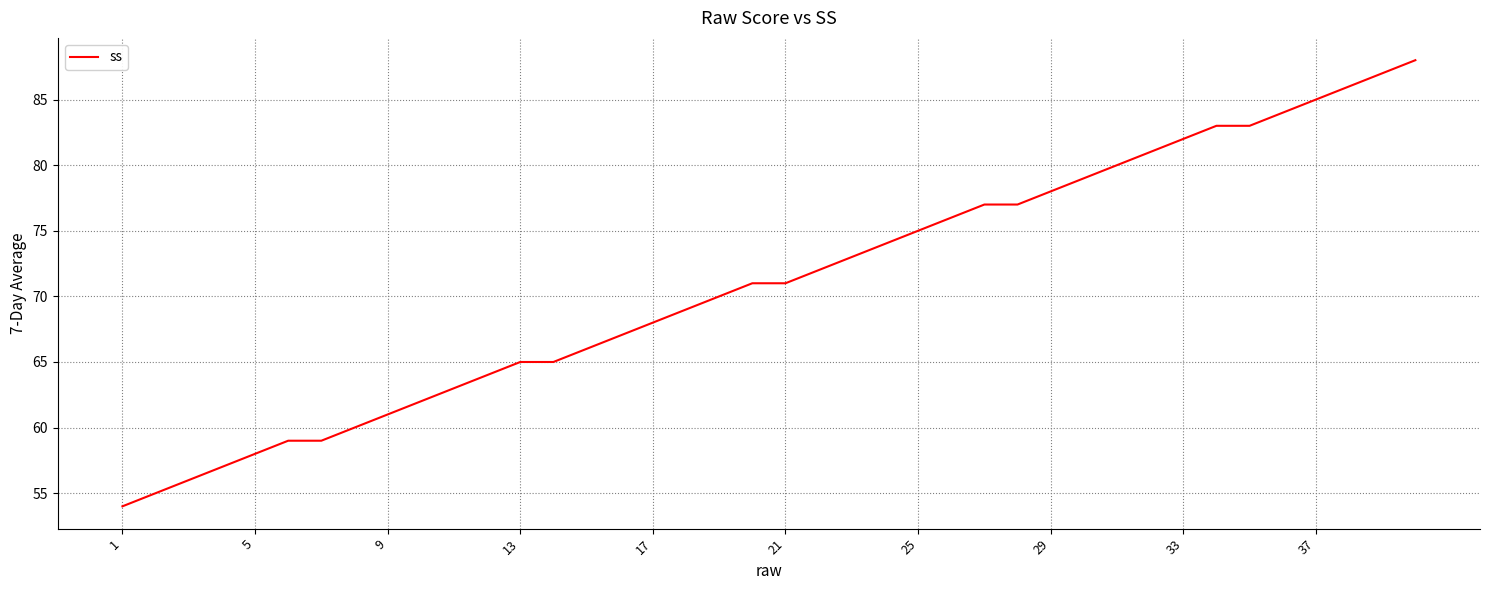

What is the difference between the maximum and minimum values?

34